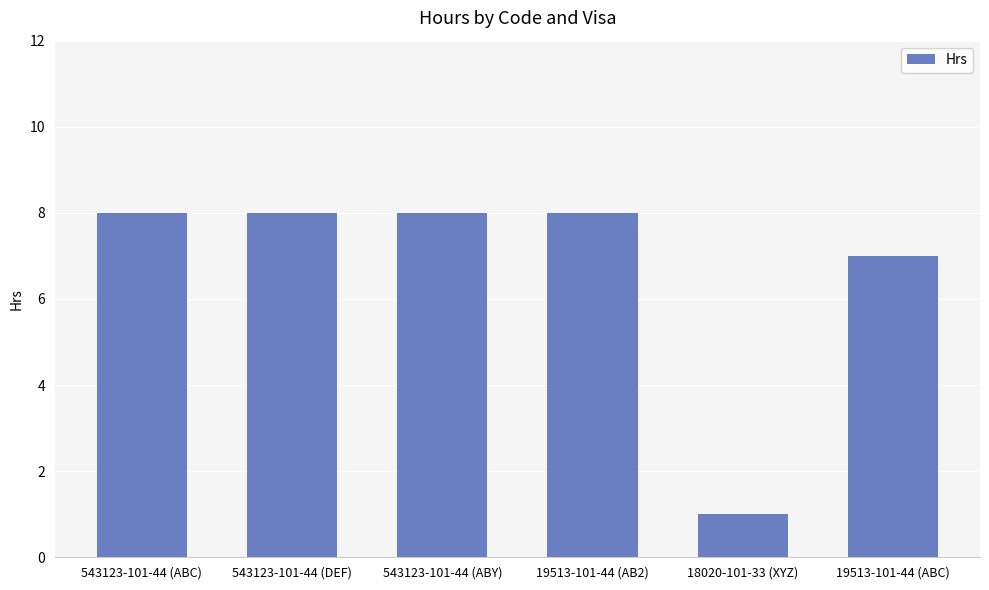

What is the value of the 5th bar from the left?

1